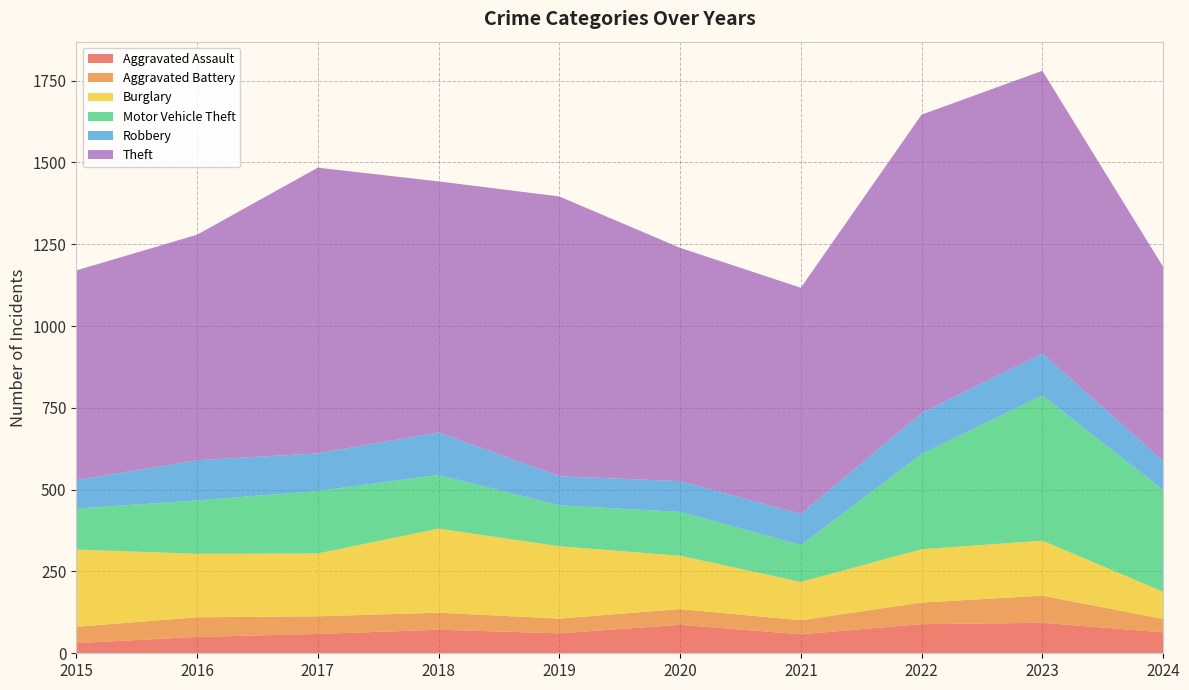

Reading right to left, extract all data points from this chart.

Aggravated Assault: 2024=64	2023=93	2022=89	2021=58	2020=87	2019=61	2018=72	2017=59	2016=50	2015=31
Aggravated Battery: 2024=41	2023=83	2022=66	2021=43	2020=48	2019=45	2018=52	2017=54	2016=60	2015=50
Burglary: 2024=83	2023=168	2022=163	2021=117	2020=163	2019=221	2018=257	2017=192	2016=194	2015=236
Motor Vehicle Theft: 2024=311	2023=444	2022=291	2021=113	2020=134	2019=125	2018=164	2017=191	2016=163	2015=125
Robbery: 2024=89	2023=128	2022=125	2021=95	2020=94	2019=89	2018=130	2017=115	2016=123	2015=87
Theft: 2024=593	2023=864	2022=912	2021=691	2020=713	2019=855	2018=767	2017=873	2016=689	2015=641